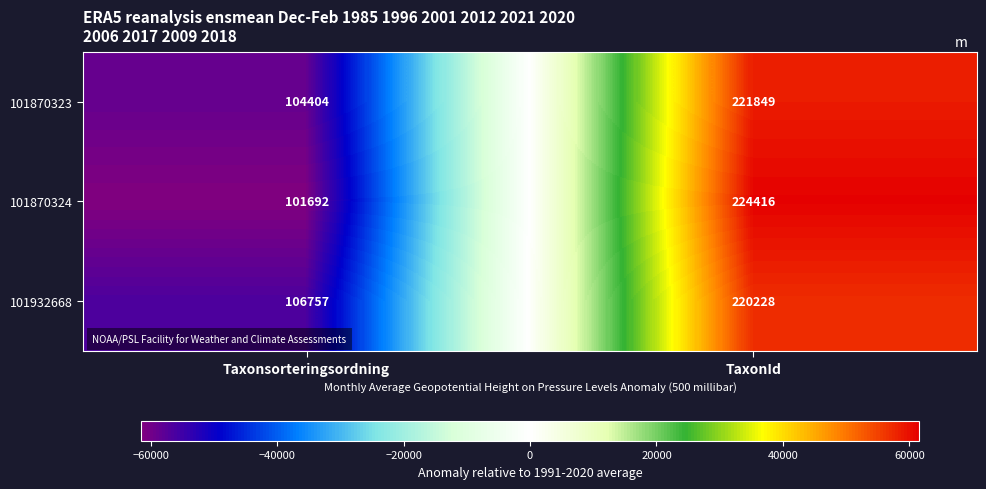

At which category is the sum across all series the highest?

TaxonId